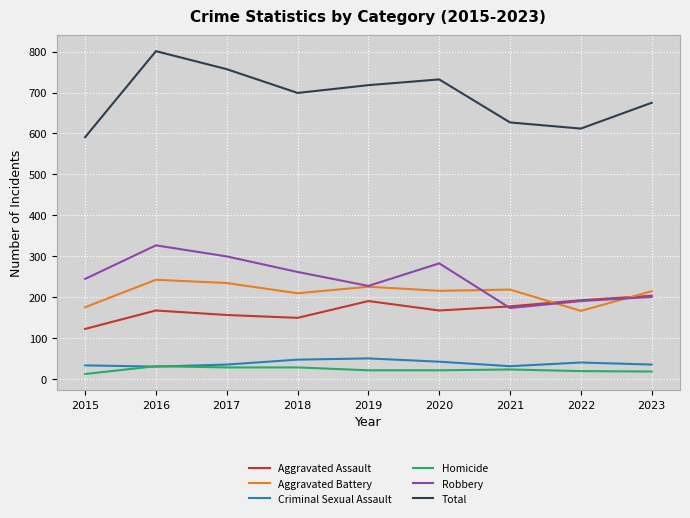

What is the greatest value displayed?

801